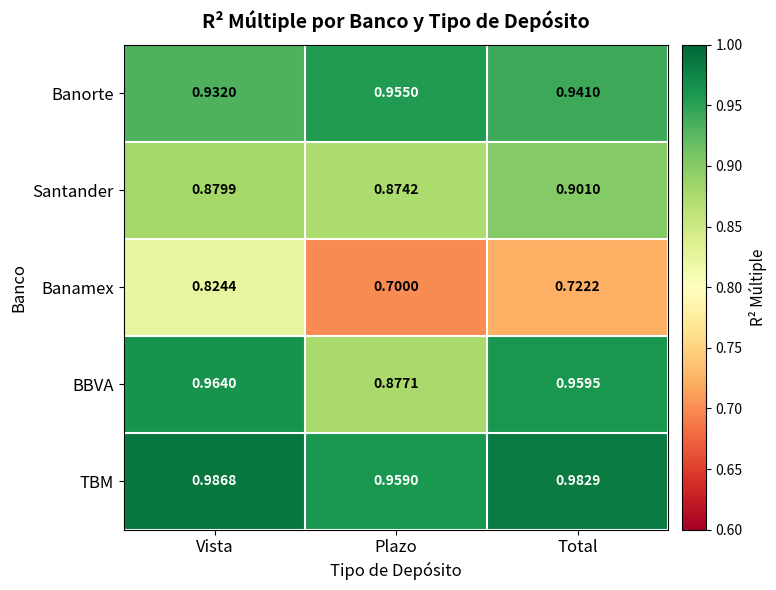

At which category does the chart reach its minimum across all series?

Plazo